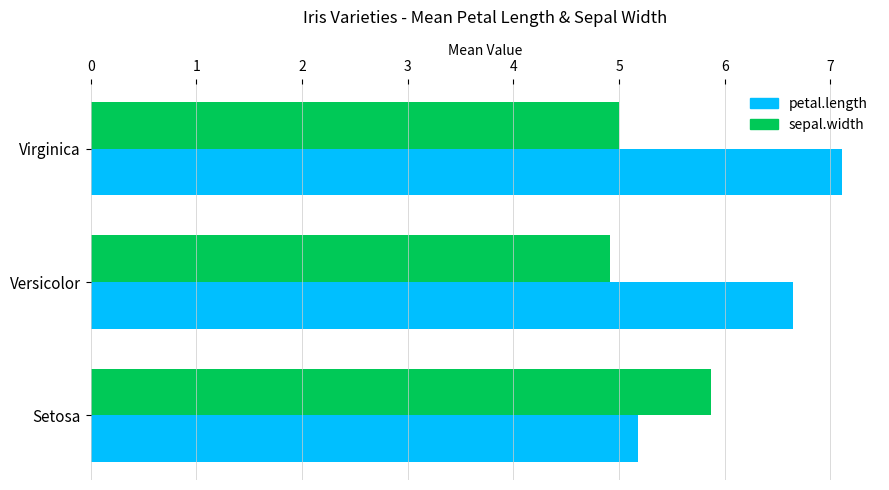

What value does the petal.length series have at Versicolor?

6.6